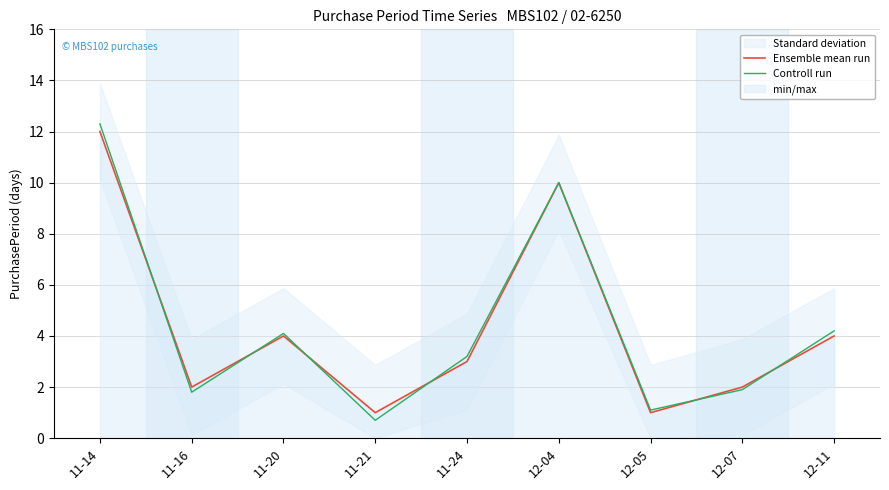

Reading right to left, transcribe all the data shown in this chart.

Ensemble mean run: 12-11=4.0	12-07=2.0	12-05=1.0	12-04=10.0	11-24=3.0	11-21=1.0	11-20=4.0	11-16=2.0	11-14=12.0
Controll run: 12-11=4.2	12-07=1.9	12-05=1.1	12-04=10.0	11-24=3.2	11-21=0.7	11-20=4.1	11-16=1.8	11-14=12.3